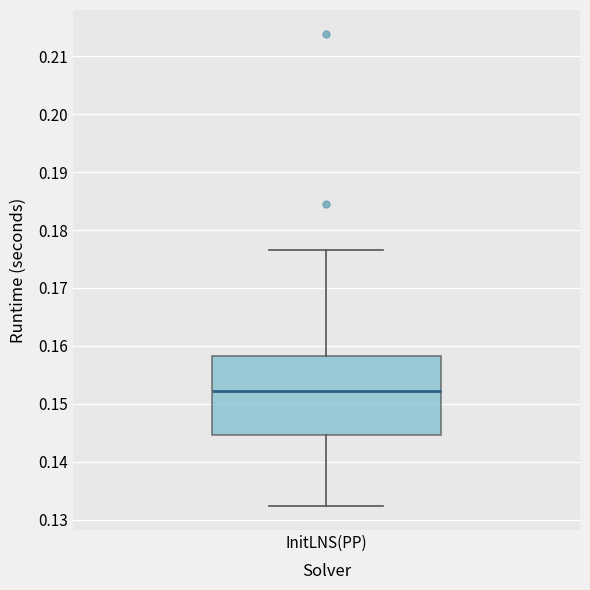

Read this box plot against the y-axis: the position of the median line, the range covered by the box, and the ends of both whiskers. The values are not printed on the chart, so give them approximately, as read against the axis.

median 0.152, box 0.145 to 0.158, whiskers 0.132 to 0.176